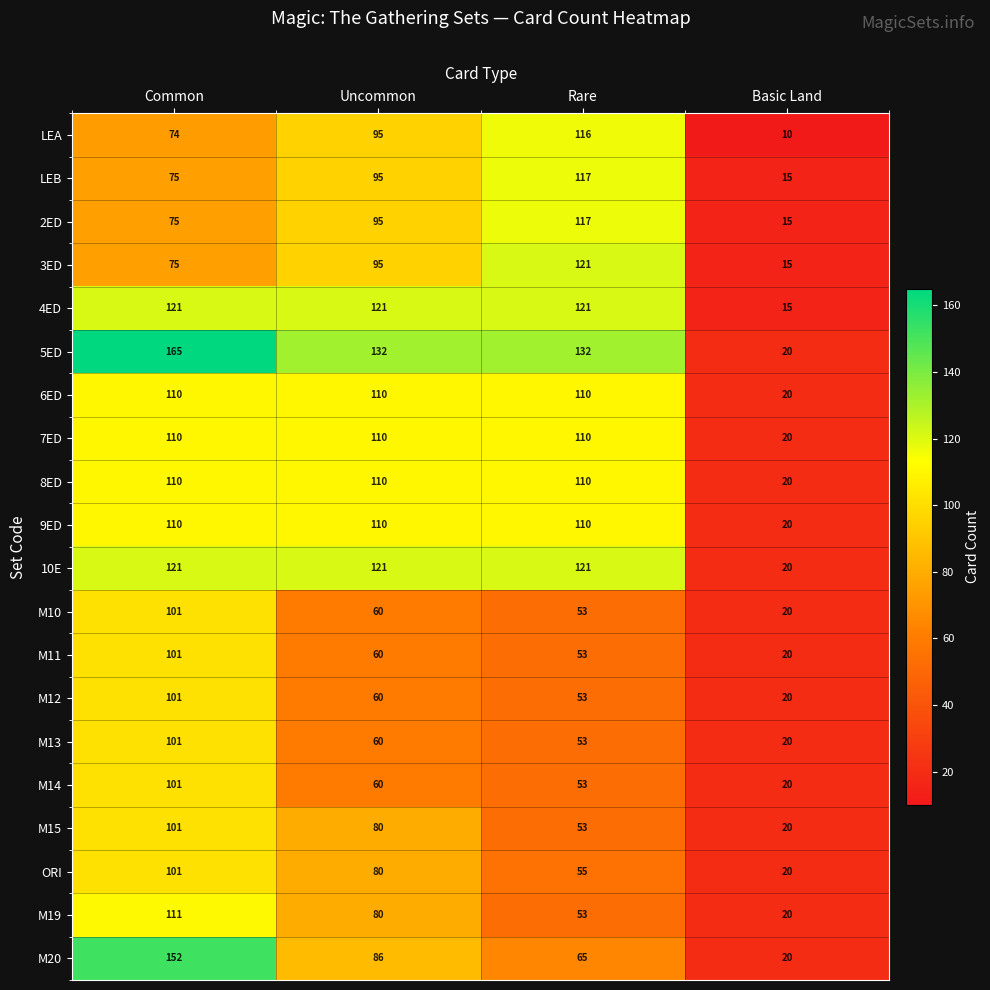

Between Uncommon and Basic Land, which series saw the biggest shift?

5ED